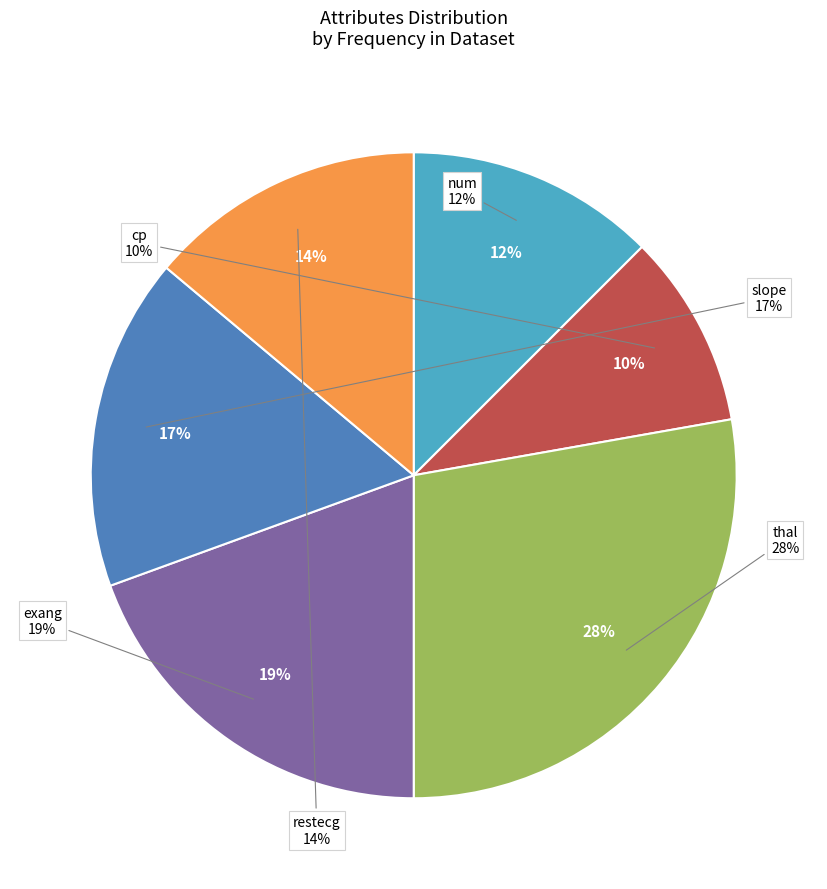

True or false: slope accounts for 17% of the total.

True